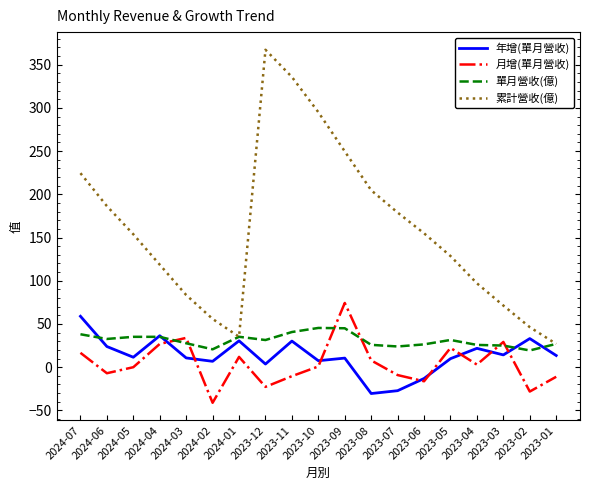

What is the difference between the highest and lowest values at 2023-05?

118.7